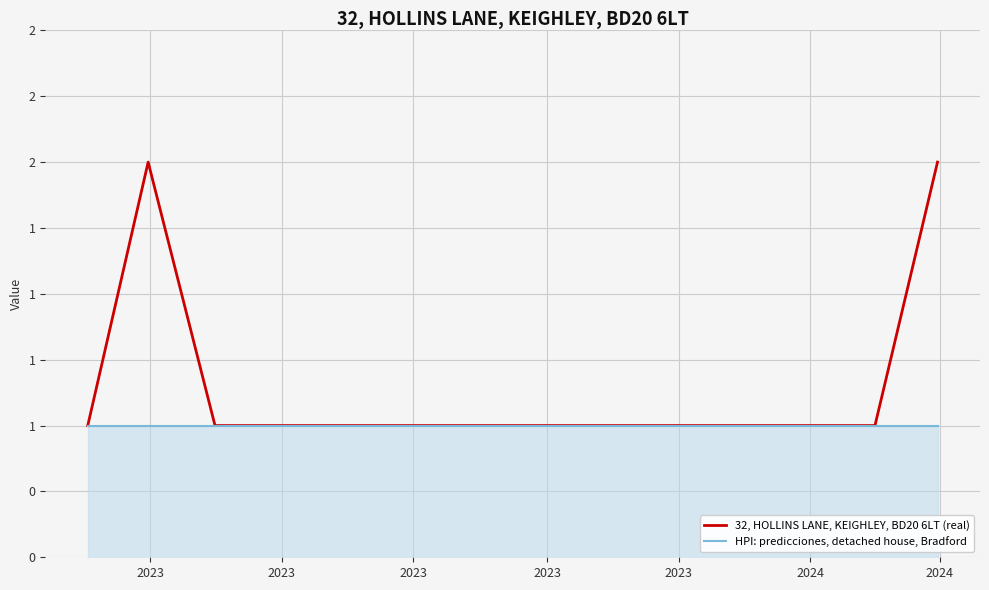

Which series has the widest spread of values?

32, HOLLINS LANE, KEIGHLEY, BD20 6LT (real)